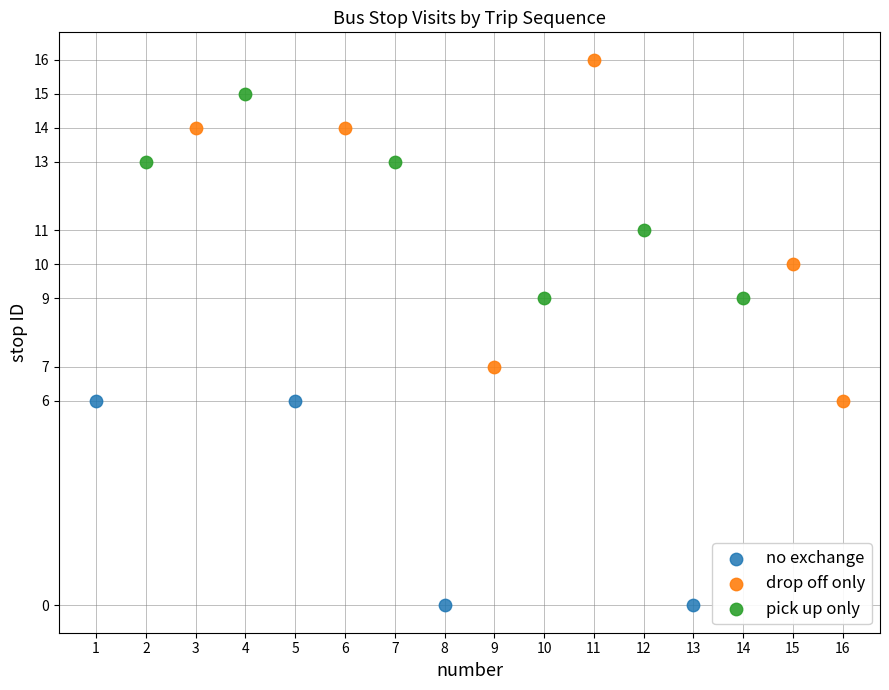

Which series contains the highest Y value?

drop off only